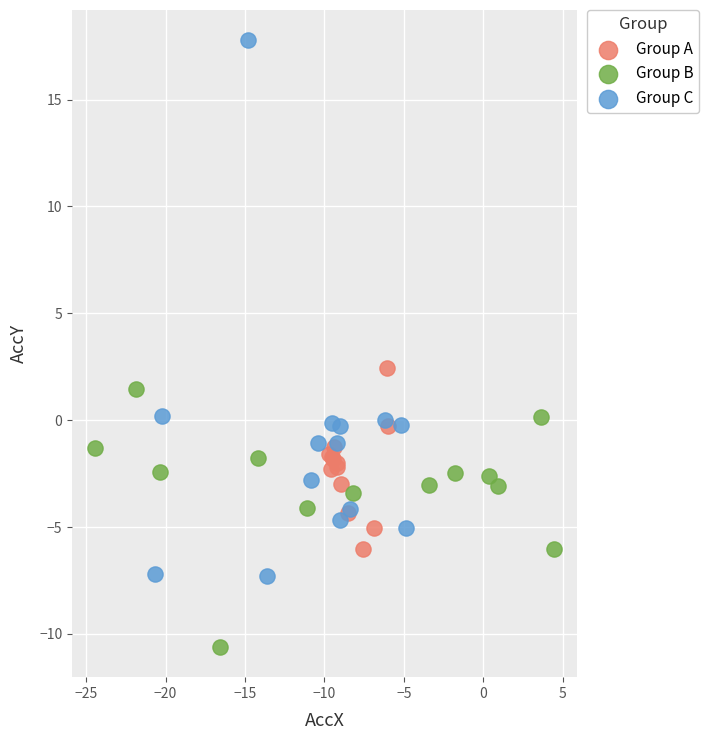

Which series has the widest spread of Y values?

Group C